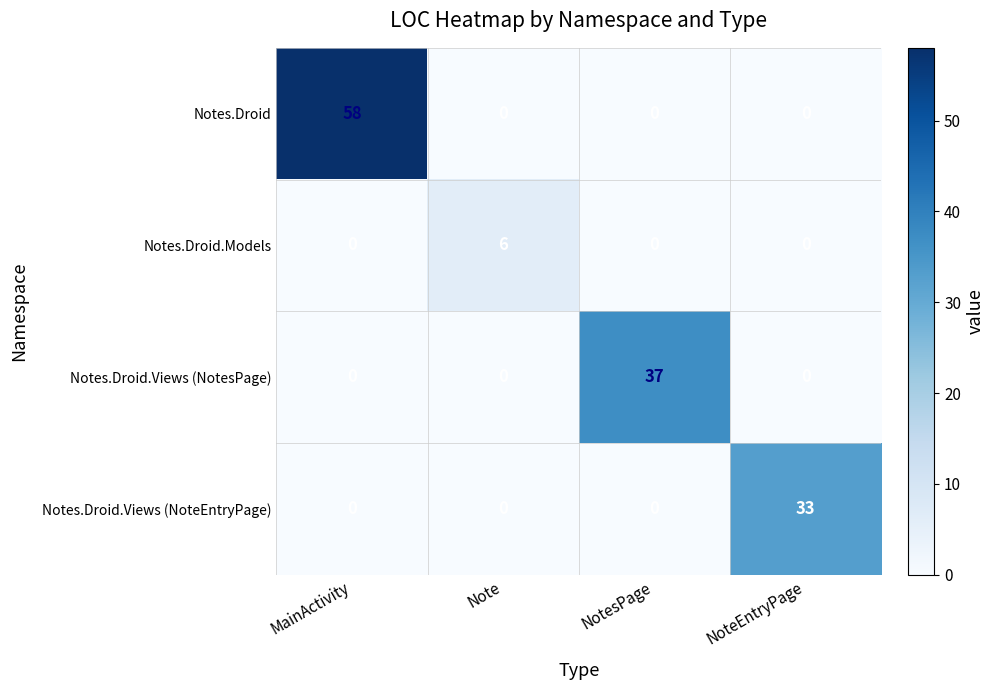

The Notes.Droid series shows -28 at NotesPage. True or false?

False